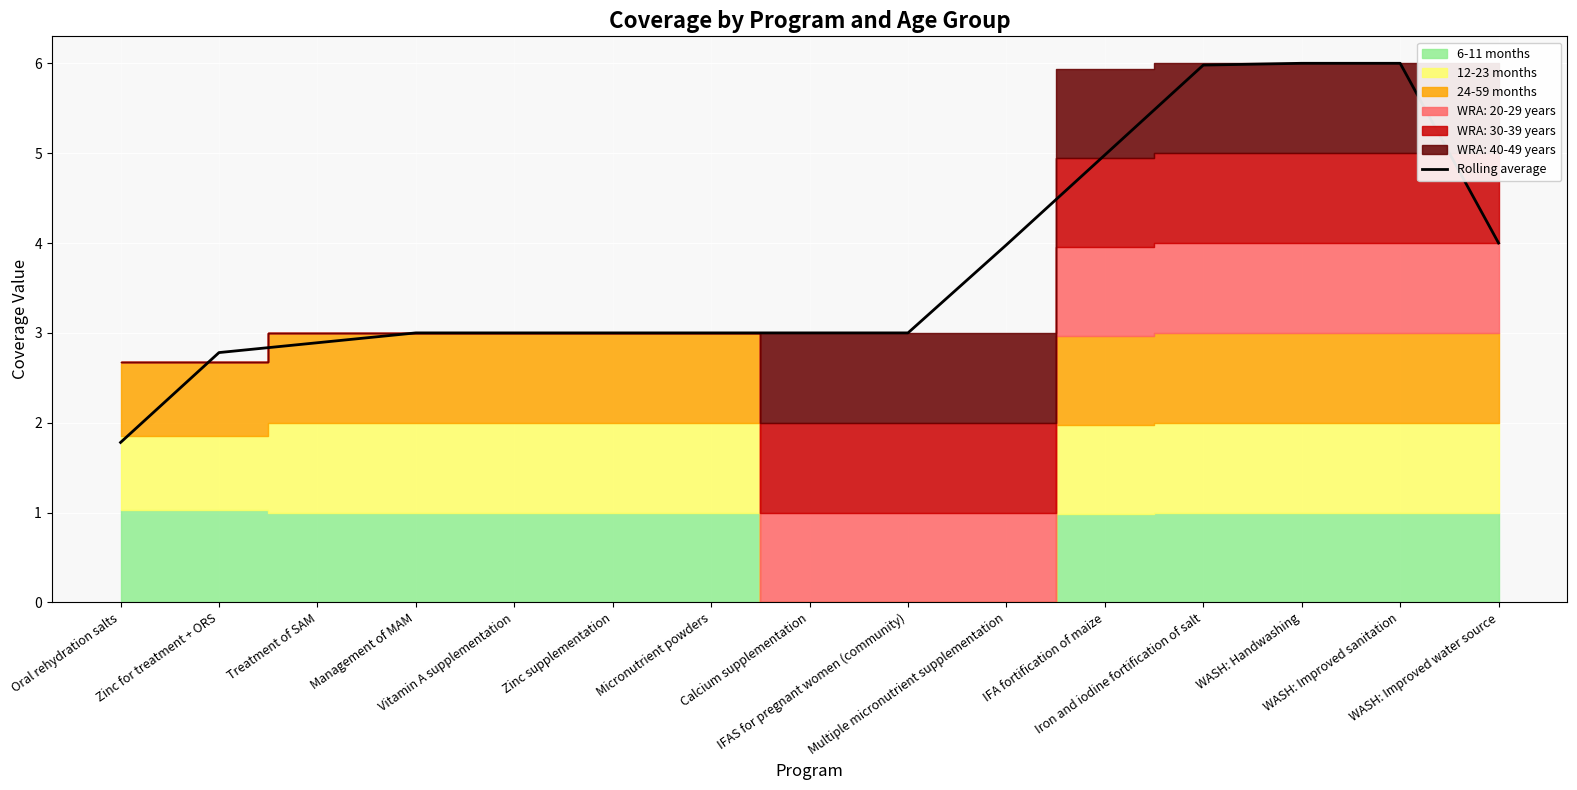

At which category does the chart reach its minimum across all series?

Oral rehydration salts